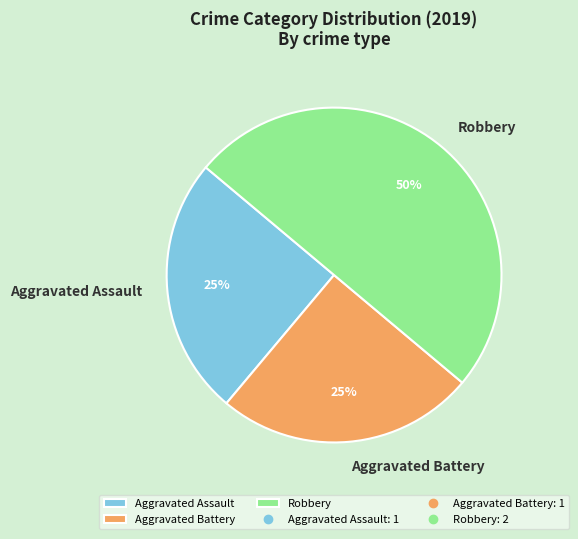

Count the number of slices in the pie.

3